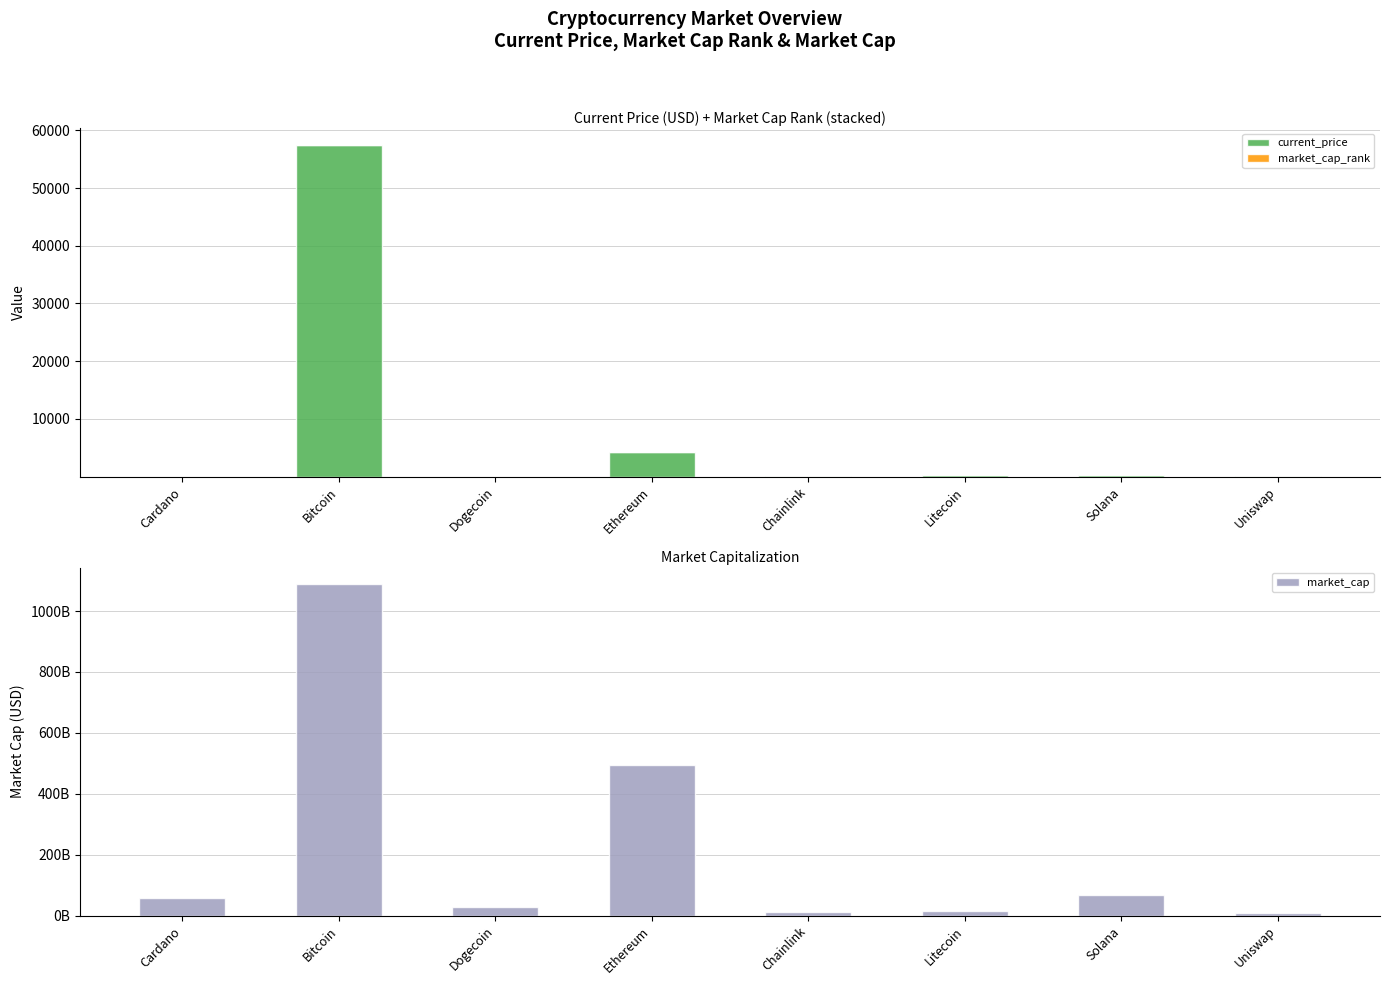

Reading left to right, list all the values displayed in this chart.

current_price: 1.8	57464.0	0.2	4175.9	27.5	215.0	220.6	20.9
market_cap_rank: 6.0	1.0	11.0	2.0	18.0	15.0	5.0	22.0
market_cap: 57494551201.0	1088689451069.0	29411505789.0	495951401137.0	12843421719.0	14860588362.0	67624386417.0	9503941198.0